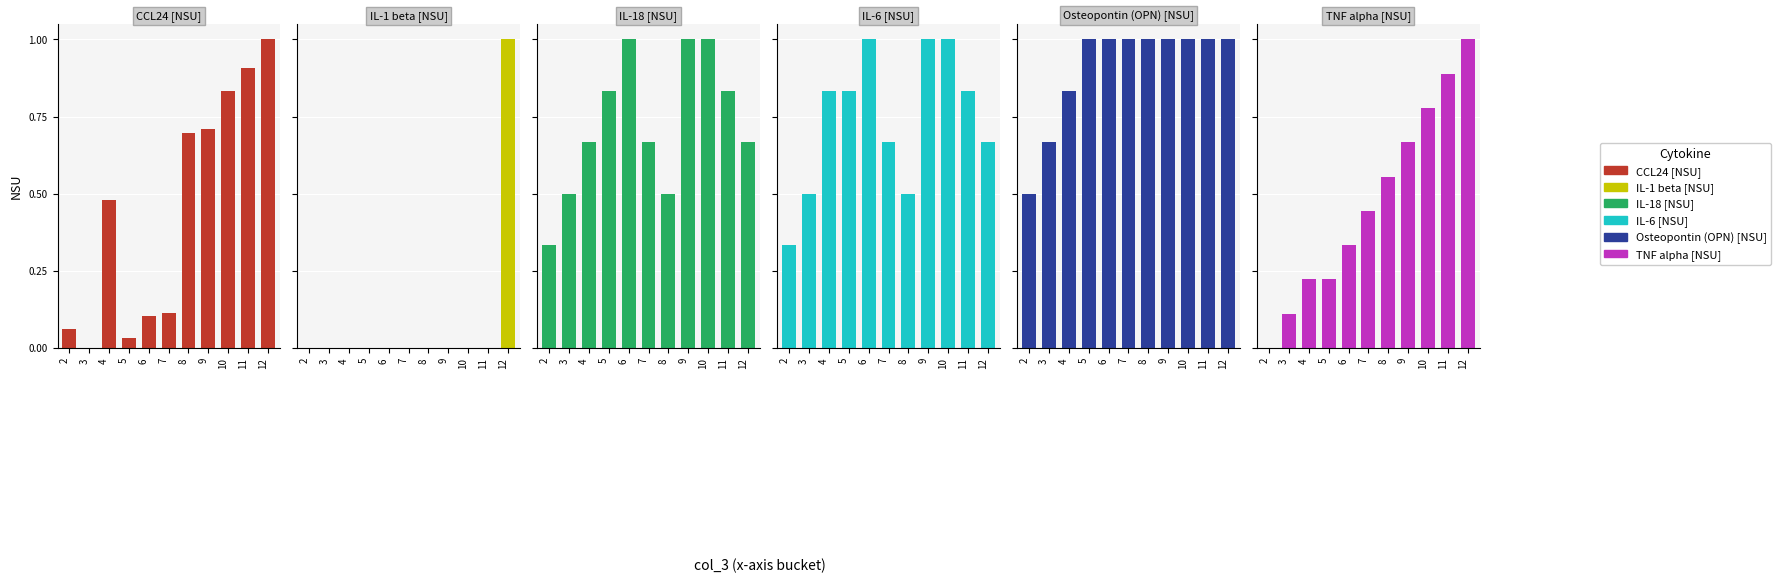

Between 11 and 12, which series saw the biggest shift?

IL-1 beta [NSU]